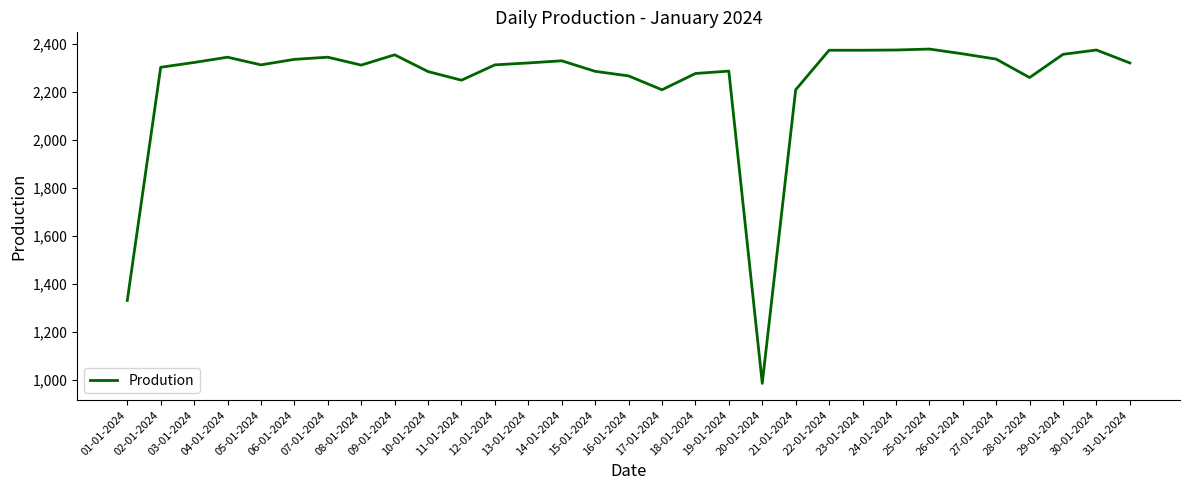

What is the smallest value displayed?

985